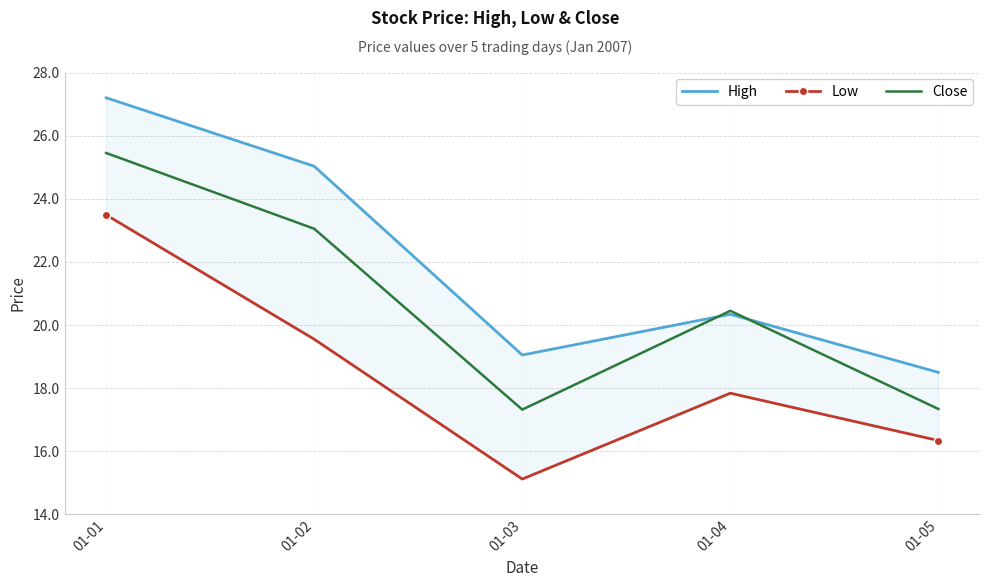

Reading left to right, list all the values displayed in this chart.

High: 01-01=27.2	01-02=25.0	01-03=19.1	01-04=20.3	01-05=18.5
Low: 01-01=23.5	01-02=19.6	01-03=15.1	01-04=17.8	01-05=16.3
Close: 01-01=25.4	01-02=23.1	01-03=17.3	01-04=20.4	01-05=17.3